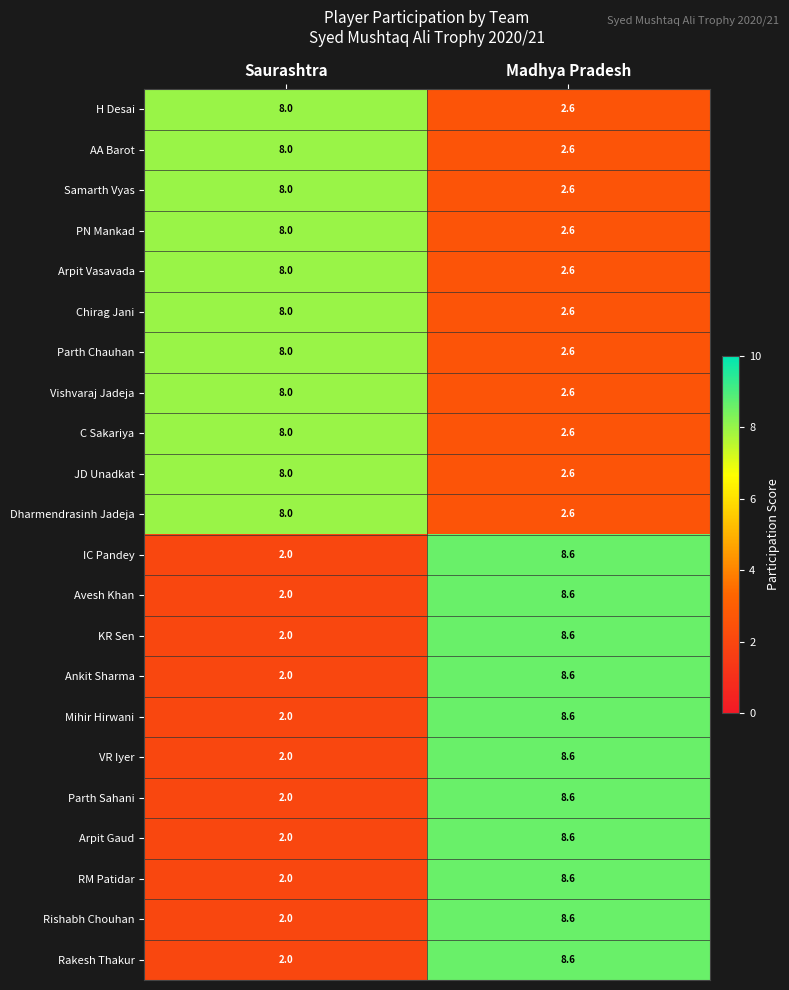

What value does the Vishvaraj Jadeja series have at Saurashtra?

8.0